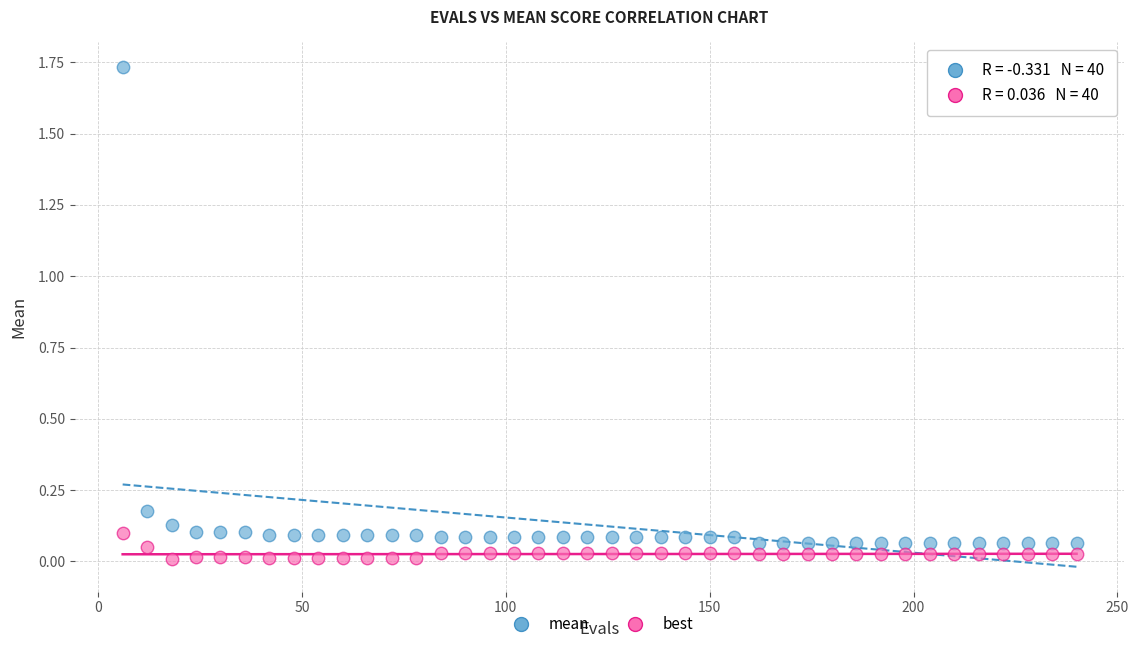

Which series has the widest spread of Y values?

mean